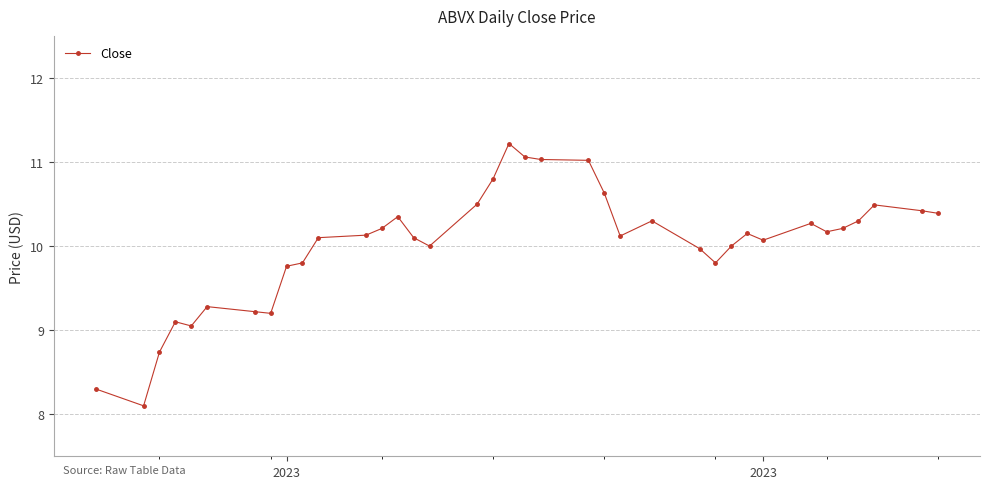

How many lines are shown in the chart?

1